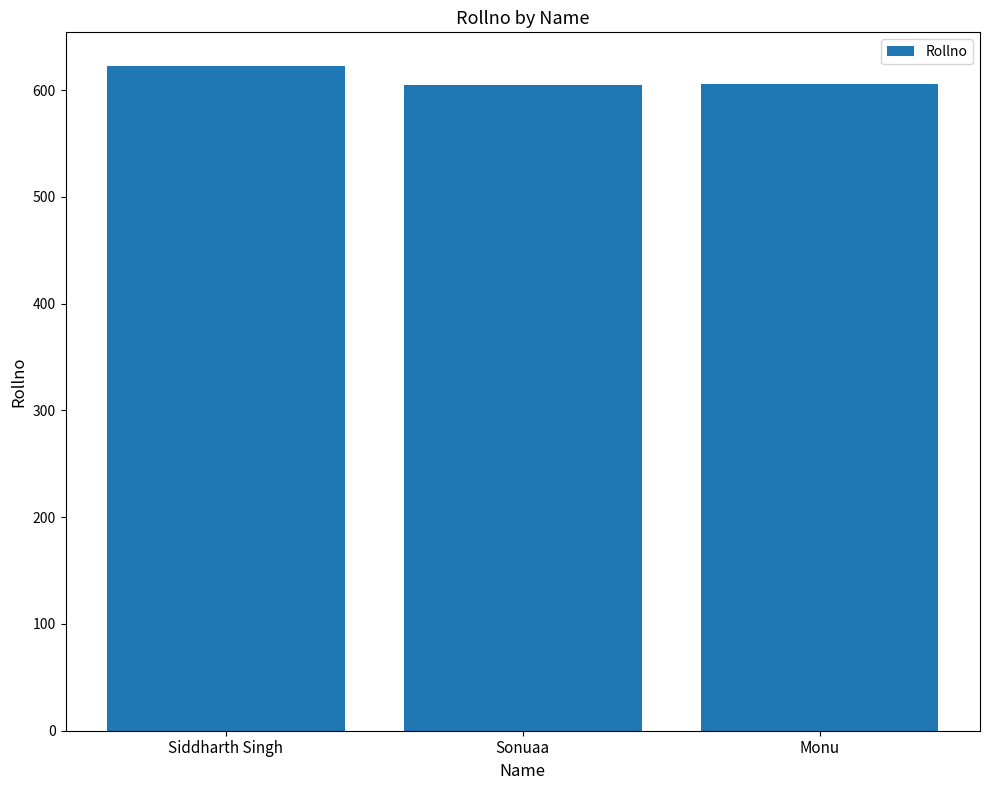

The chart shows a value of 606 at Monu. True or false?

True